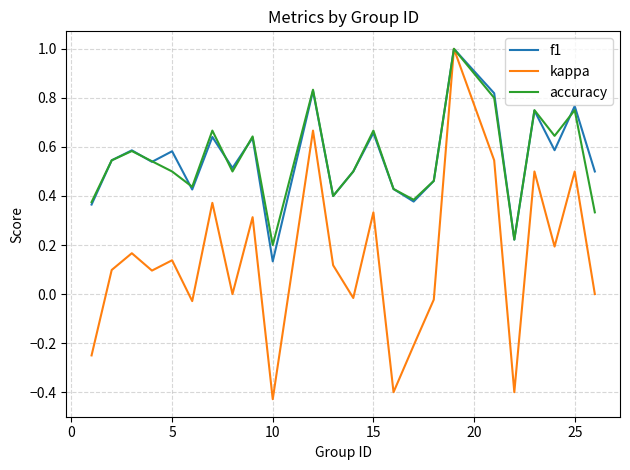

Which series has the largest range (max minus min)?

kappa